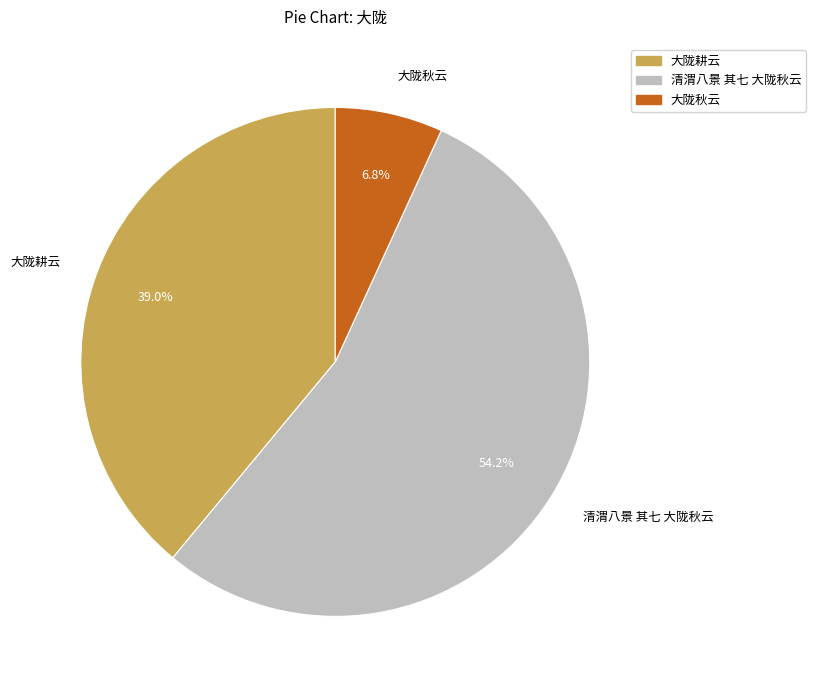

Does any single category account for the majority?

Yes